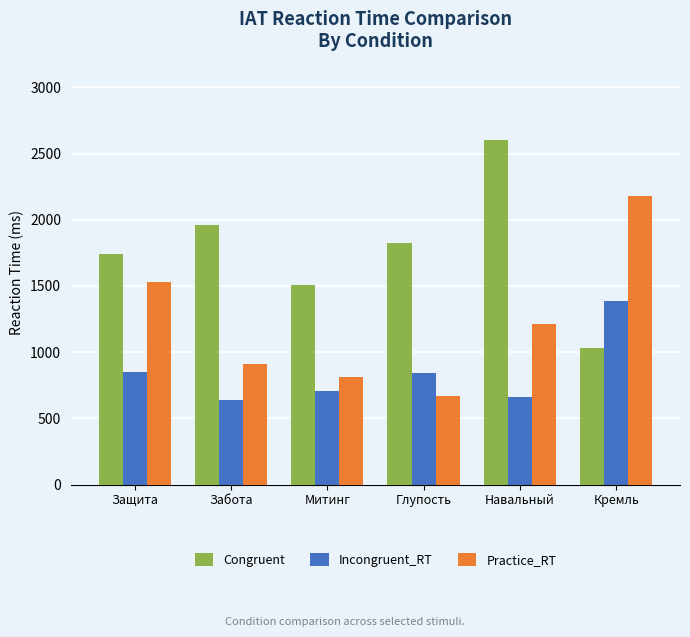

The value of Practice_RT at Забота is 279. True or false?

False